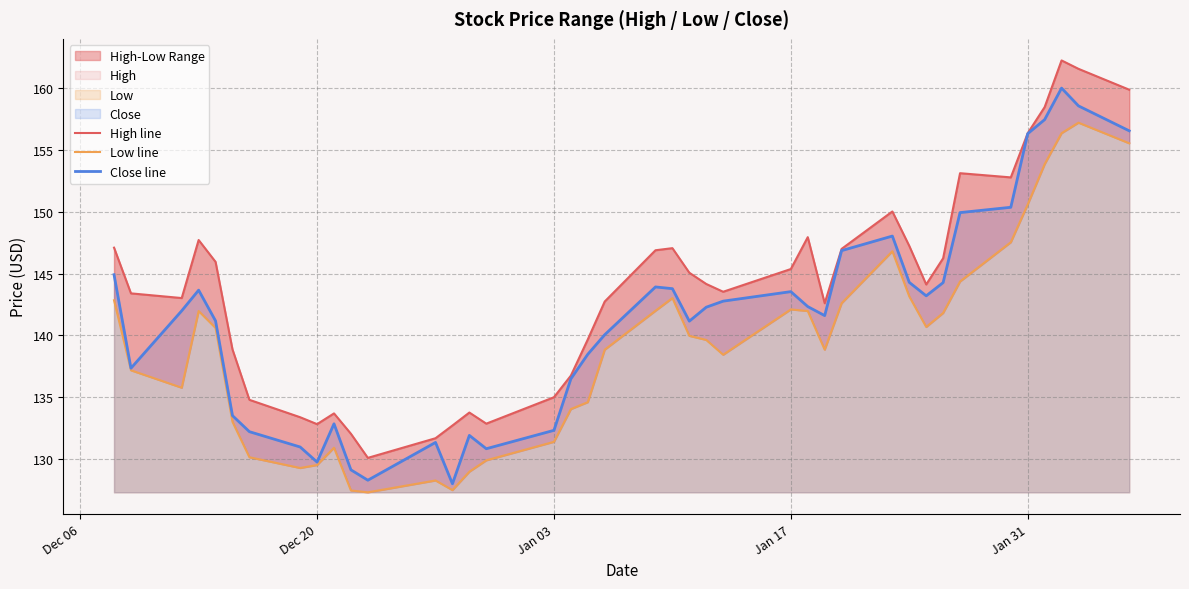

The Close line series shows 132.3 at Jan 03. True or false?

True